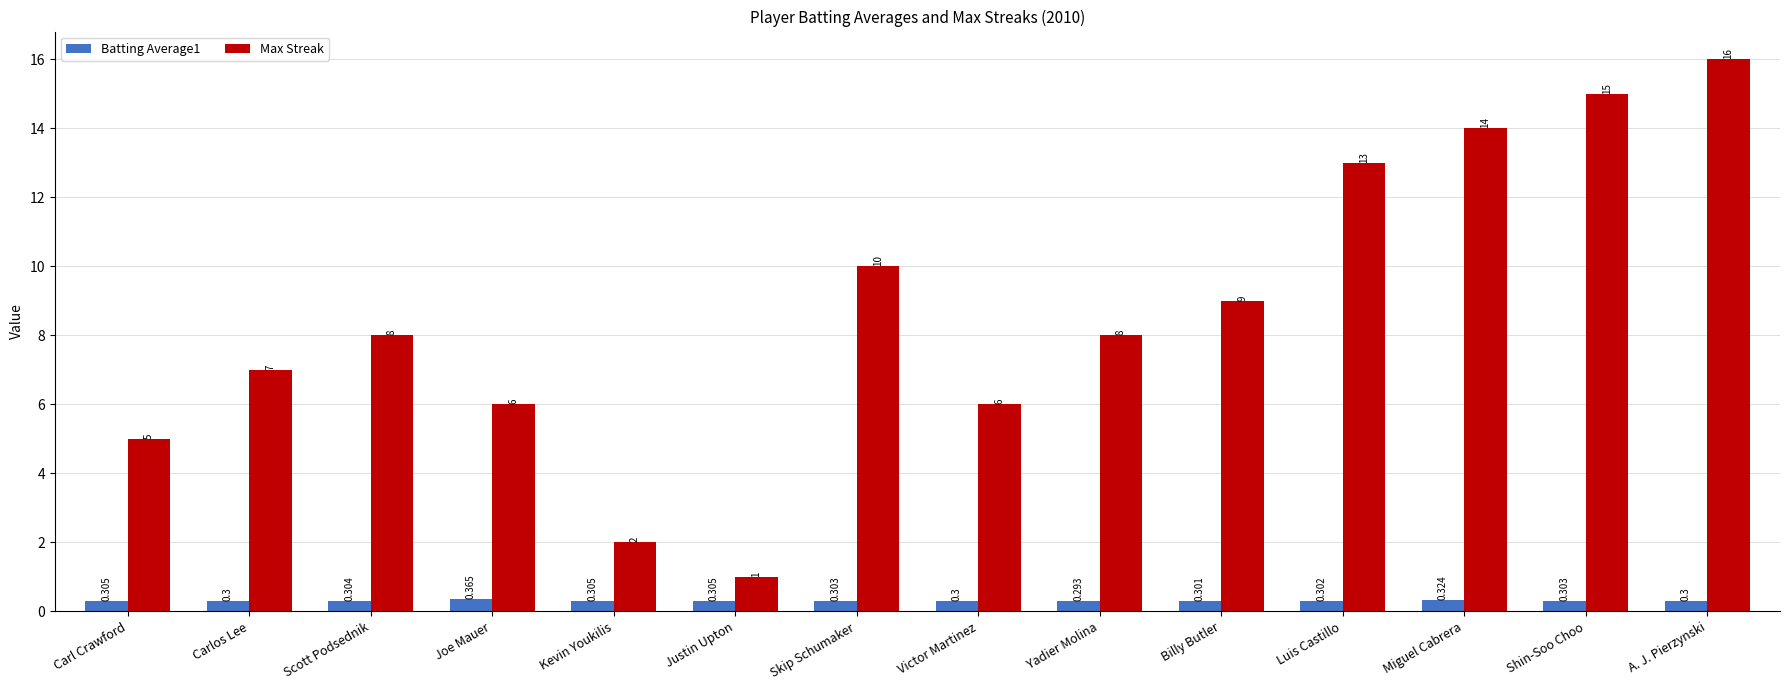

What is the maximum value shown in the chart?

16.0